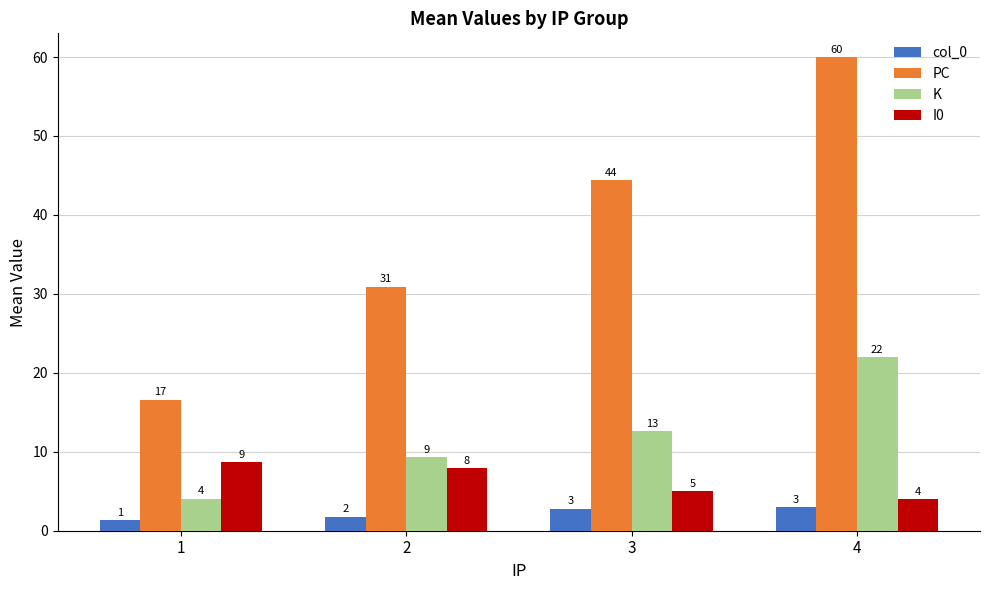

At how many categories does at least one series exceed 21?

3